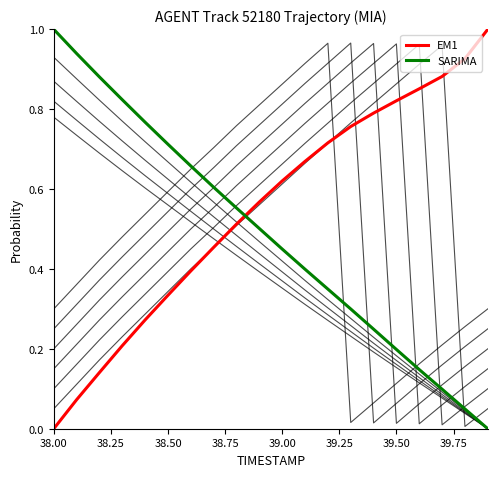

Is this an area chart (filled region under the line)?

No